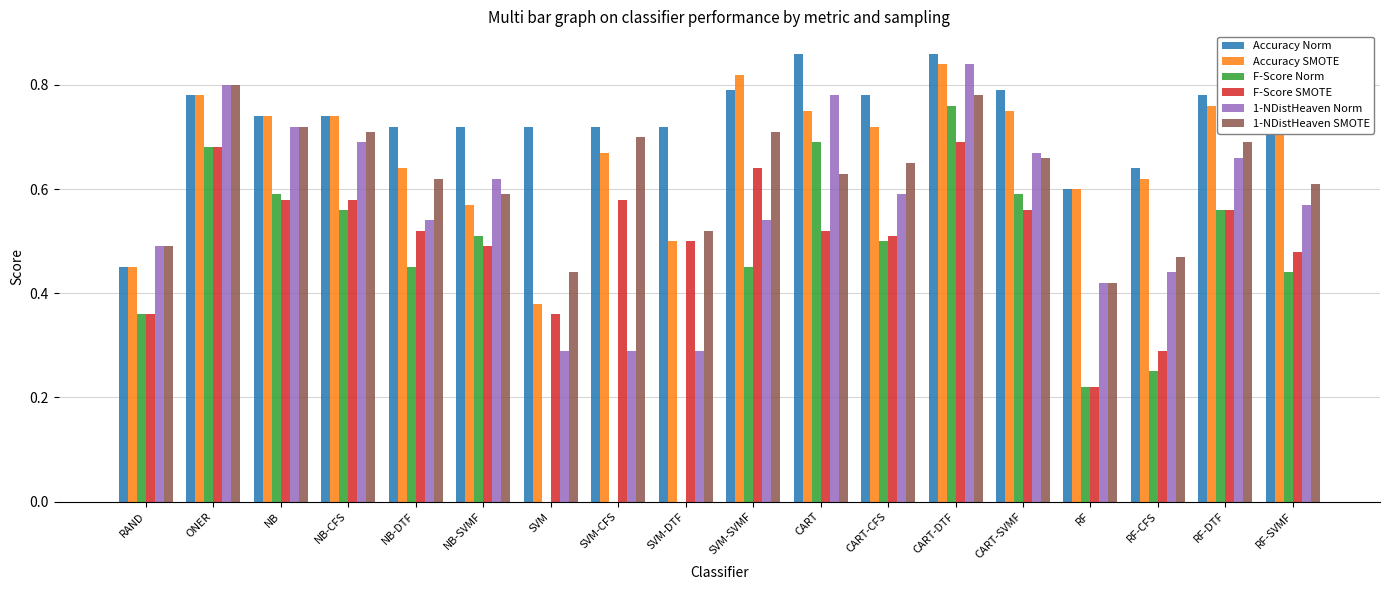

Does the chart contain stacked bars?

No